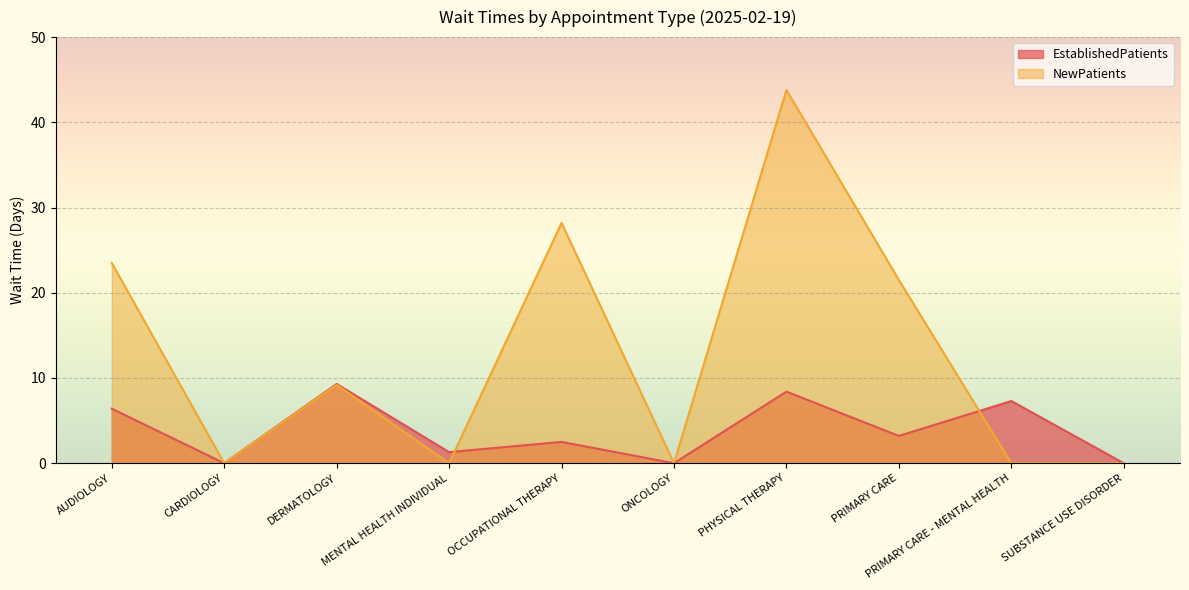

At which category does EstablishedPatients reach its first local peak?

DERMATOLOGY